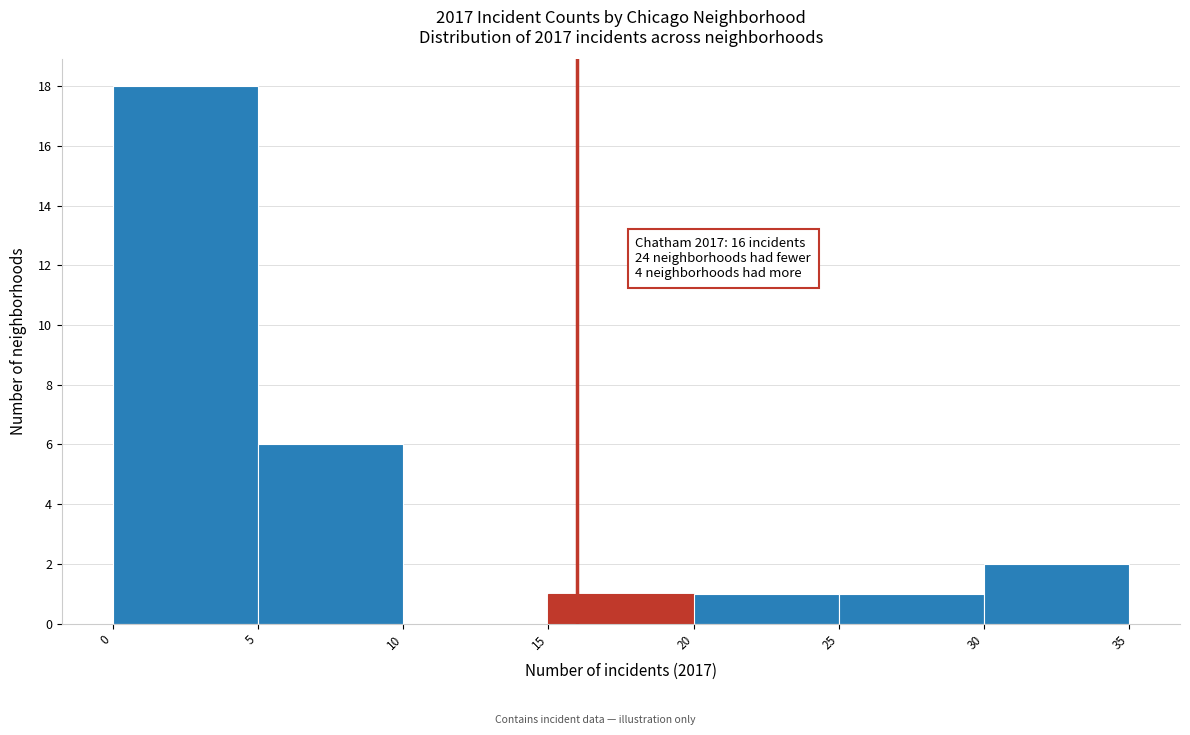

Which range on the x-axis has the tallest bar?

0 to 5